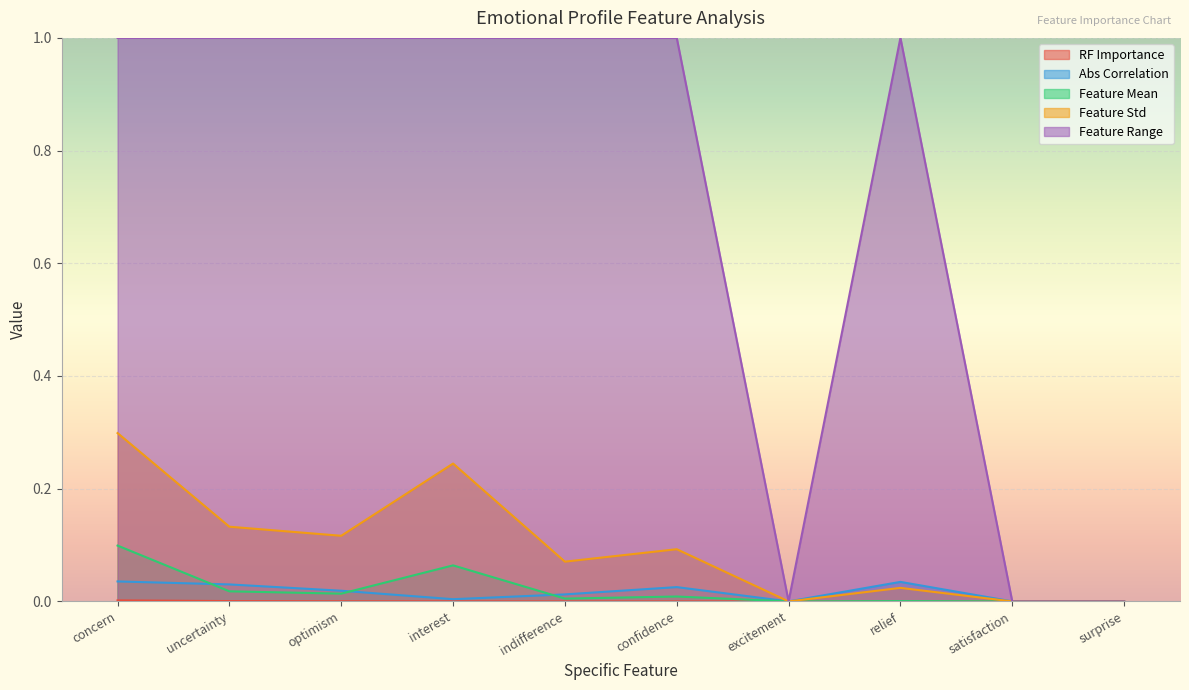

At how many categories does at least one series exceed 0?

7